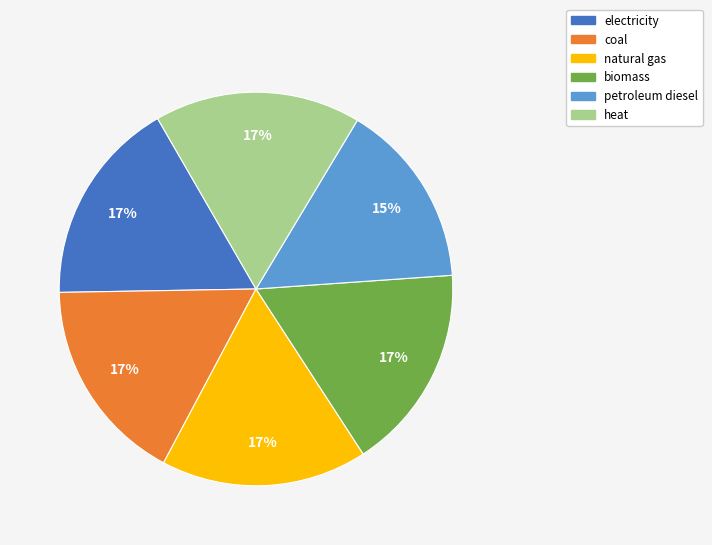

Is it true that natural gas is 17% of the pie?

True